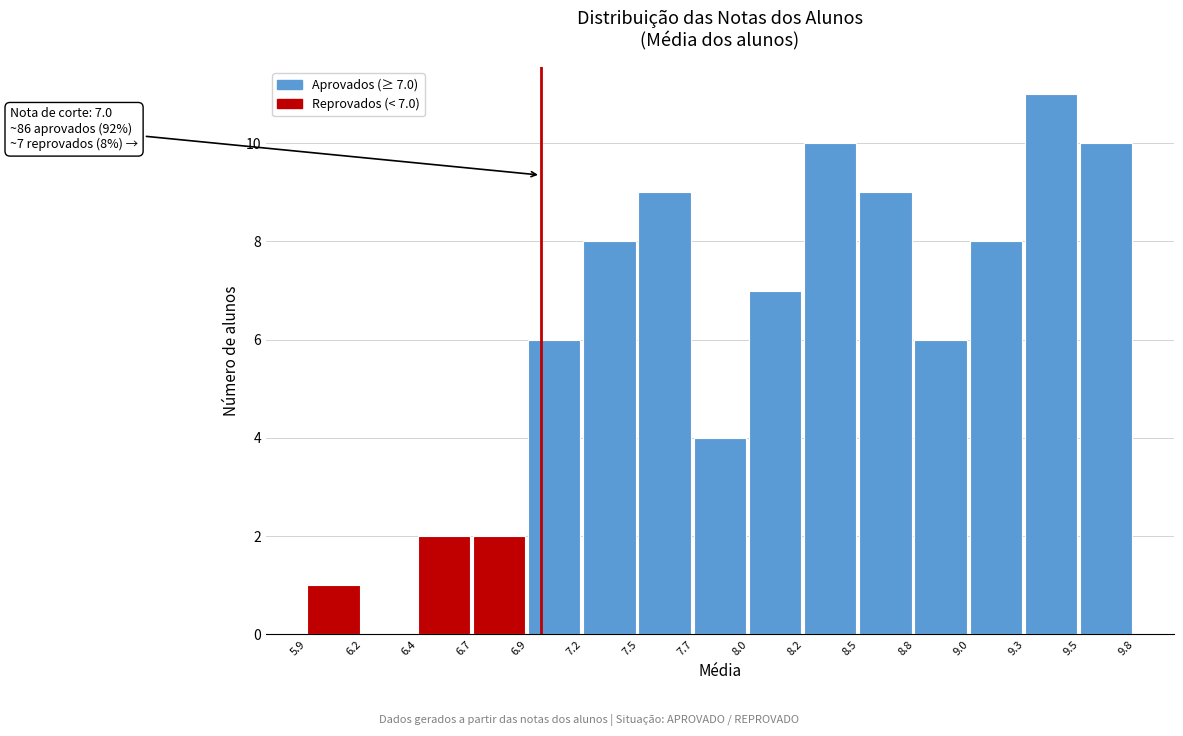

Which range on the x-axis has the tallest bar?

9.3 to 9.5